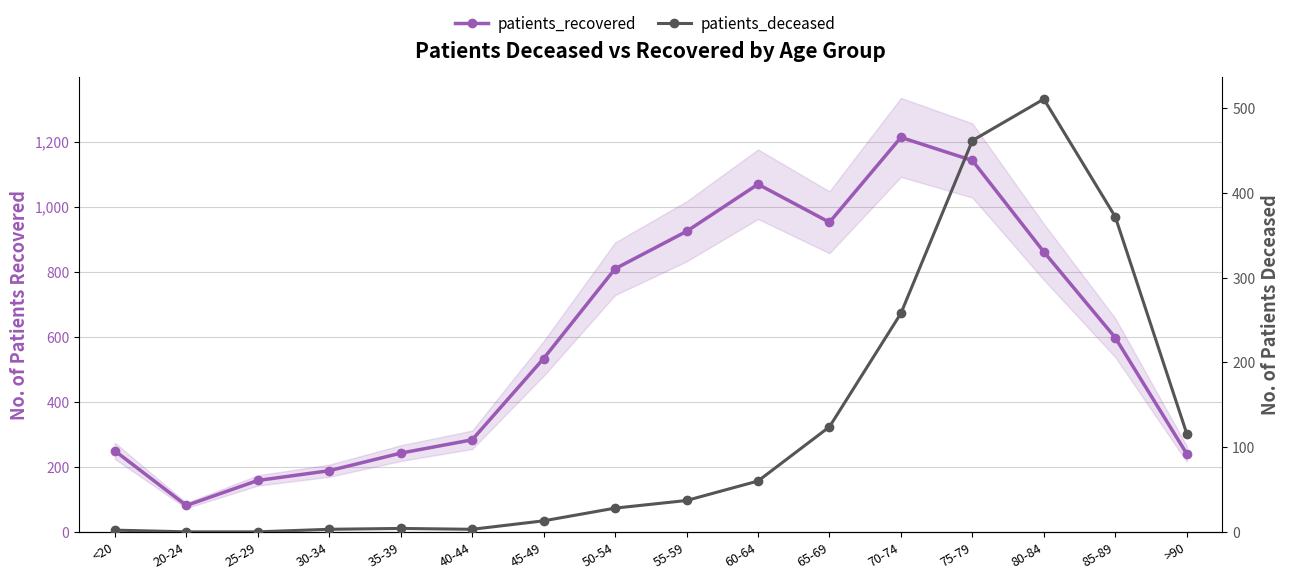

Is the value of patients_recovered at 40-44 greater than the value of patients_deceased at 40-44?

Yes